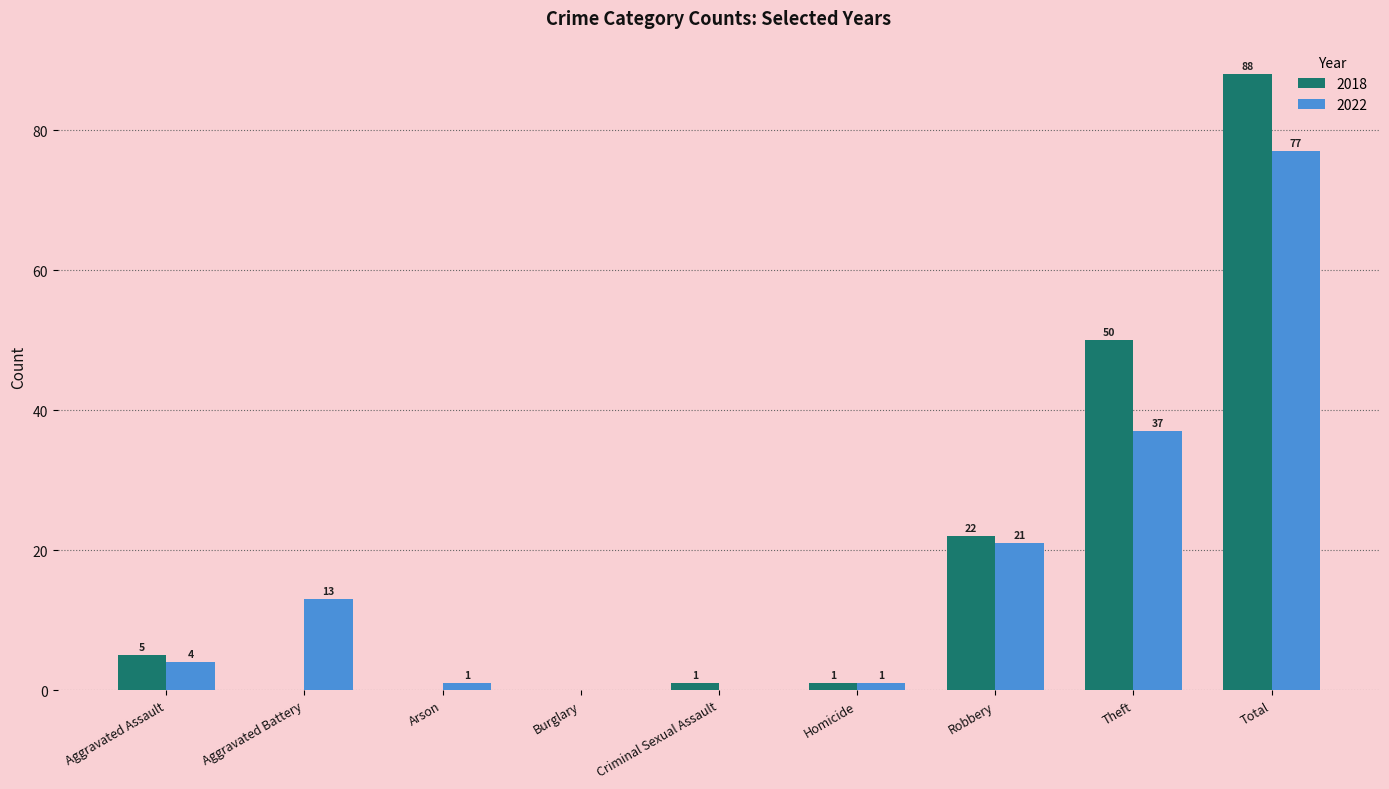

How many groups of bars are there?

9